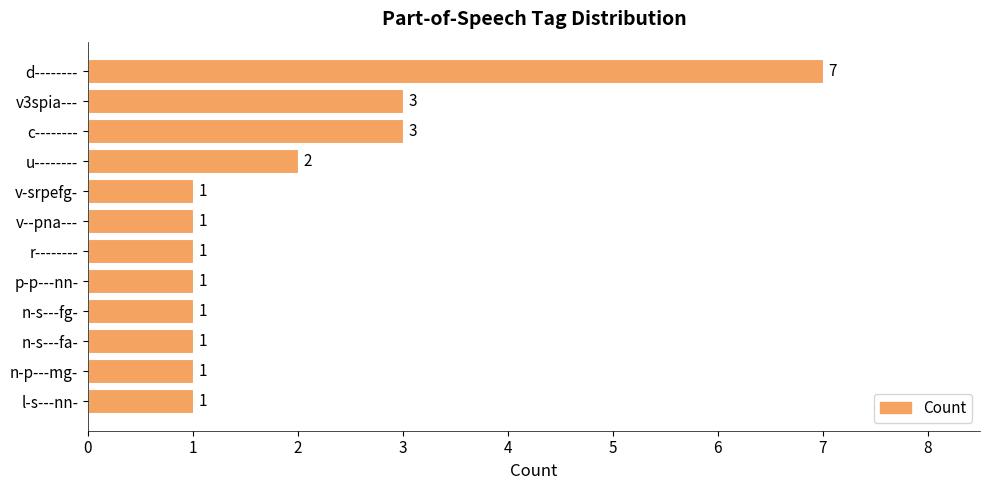

How many categories are shown in the chart?

12